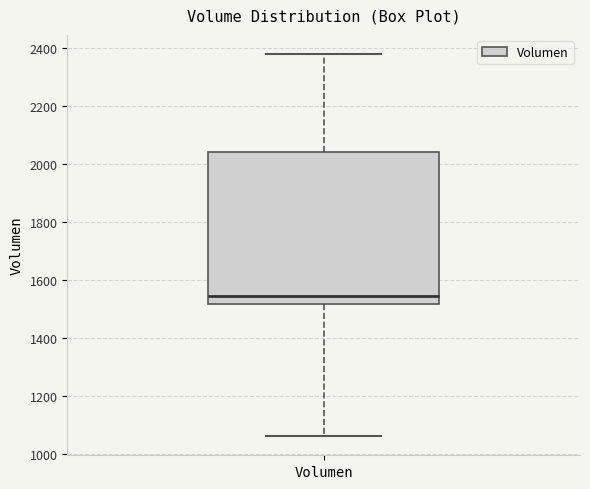

Read this box plot against the y-axis: the position of the median line, the range covered by the box, and the ends of both whiskers. The values are not printed on the chart, so give them approximately, as read against the axis.

median 1540, box 1520 to 2040, whiskers 1060 to 2380